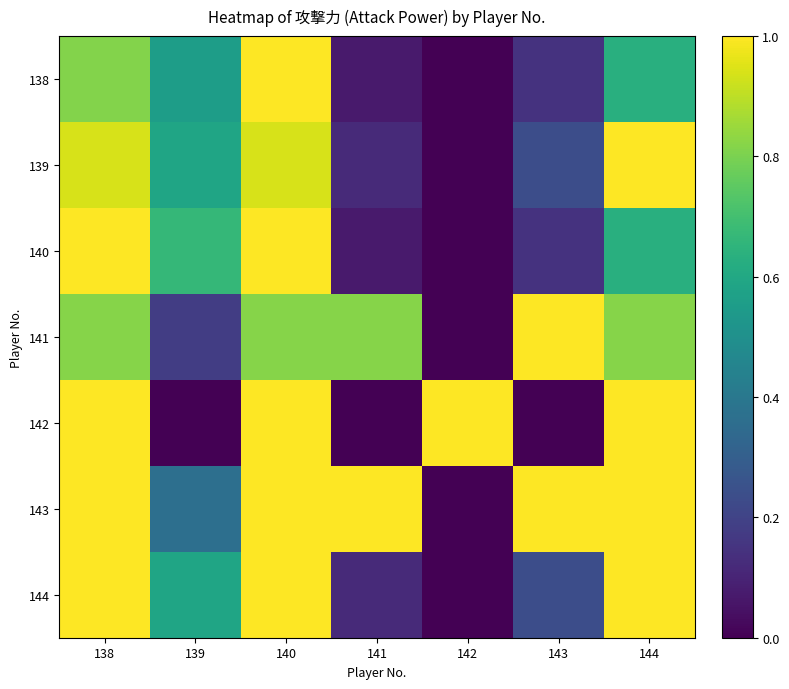

Between 139 and 141, which is larger?

139